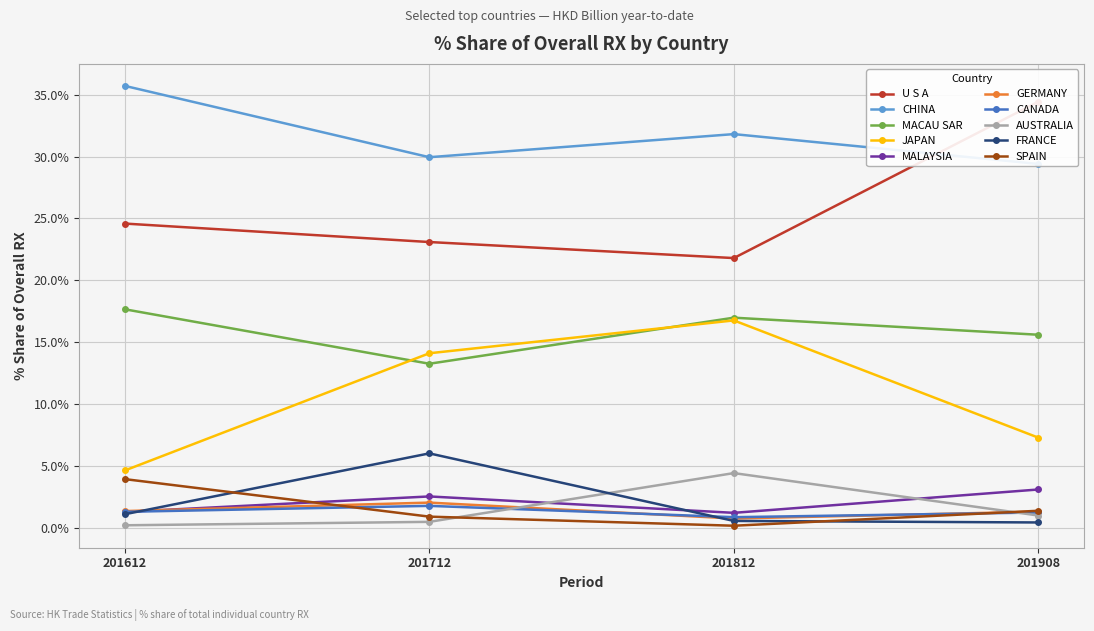

At which label does 201712_% Share of overall RX reach its peak?

CHINA